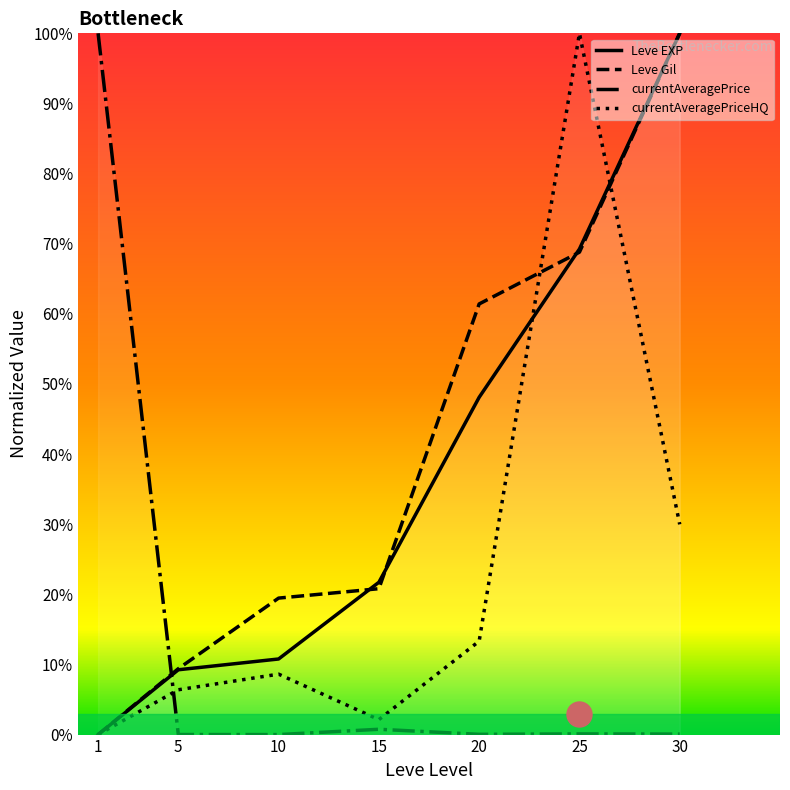

Which series has the largest total across all categories?

Leve Gil